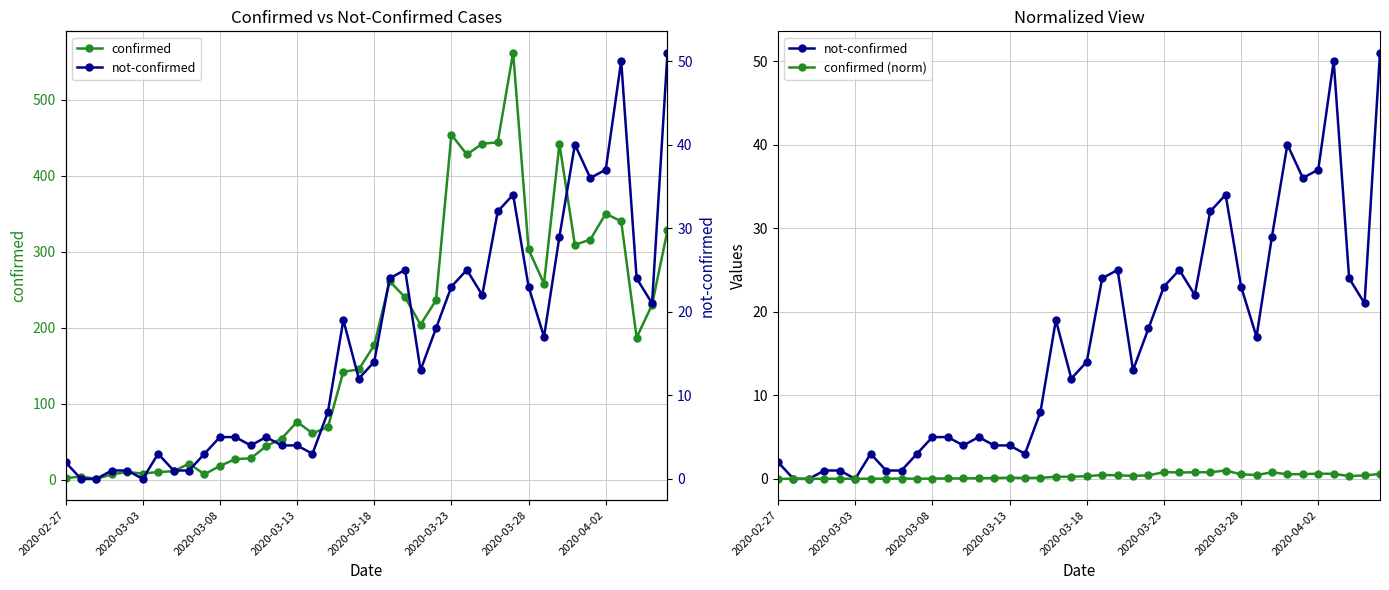

Between 2020-04-02 and 10, which series saw the biggest shift?

confirmed